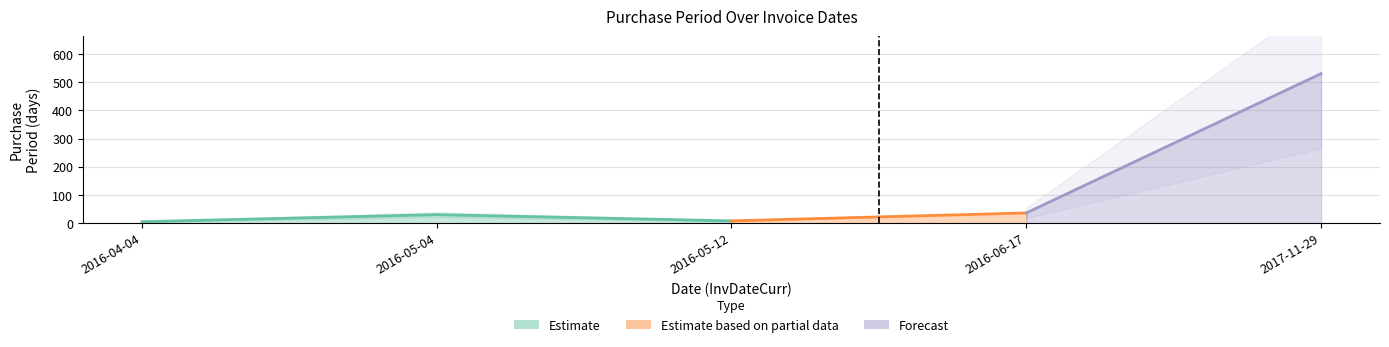

How many interior local peaks (higher than both neighbors) does the data have?

1